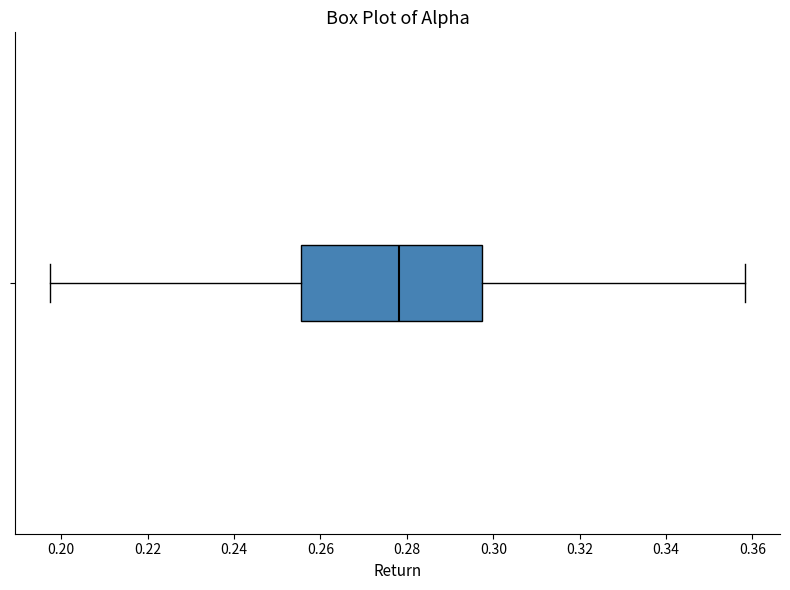

Read this box plot against the x-axis: the position of the median line, the range covered by the box, and the ends of both whiskers. The values are not printed on the chart, so give them approximately, as read against the axis.

median 0.278, box 0.256 to 0.298, whiskers 0.198 to 0.358